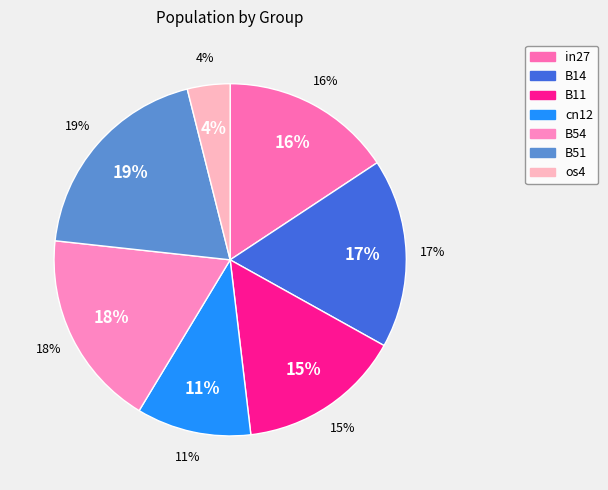

Is there a majority slice in this chart?

No